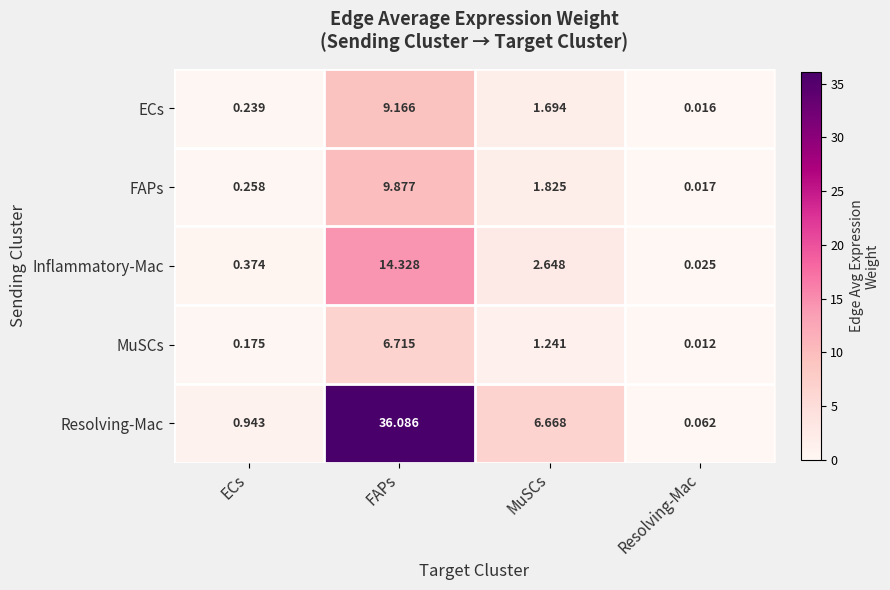

Where is Resolving-Mac nearest to the value 18?

MuSCs